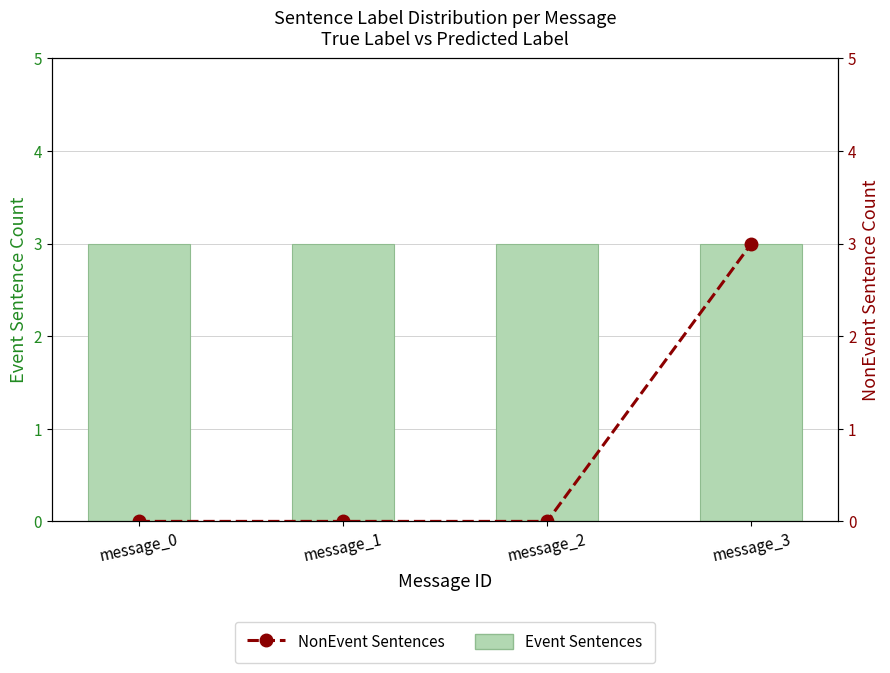

Between message_2 and message_3, which series saw the biggest shift?

NonEvent Sentences